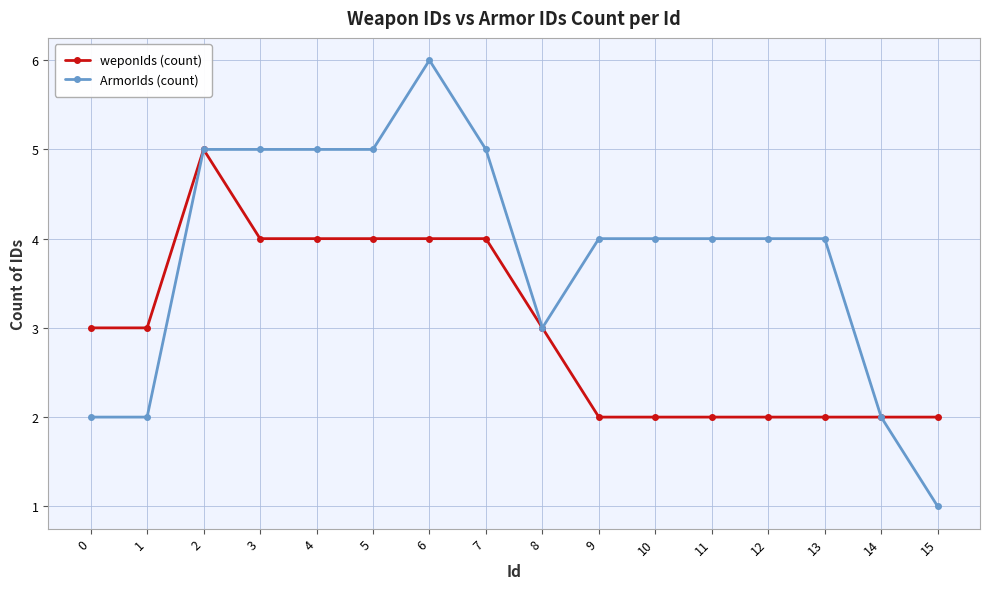

What is the value of the weponIds (count) point at the 14th from the left?

2